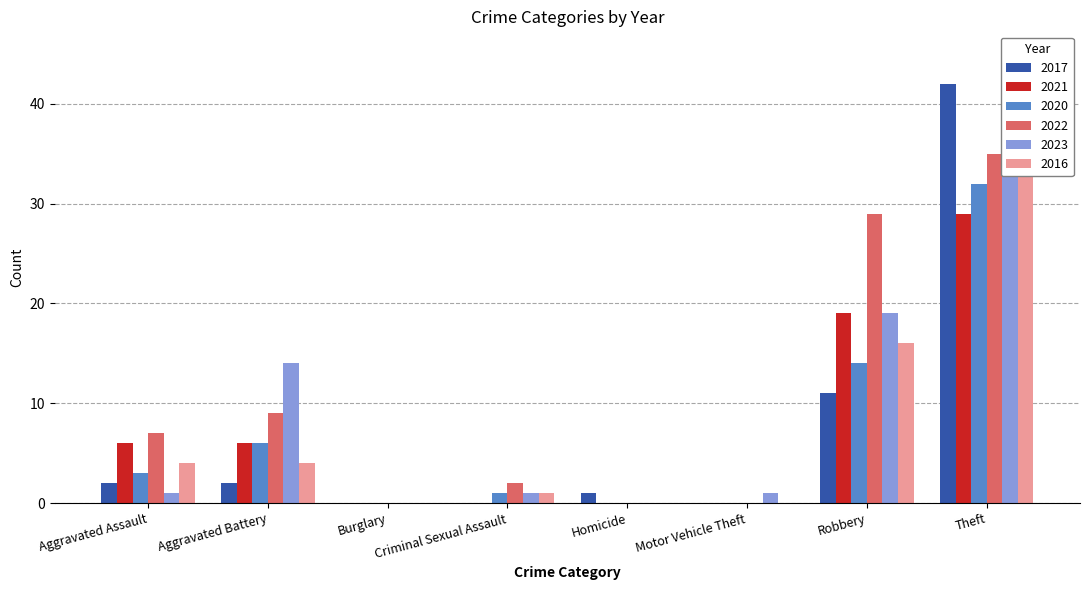

What position from the left is Burglary?

3